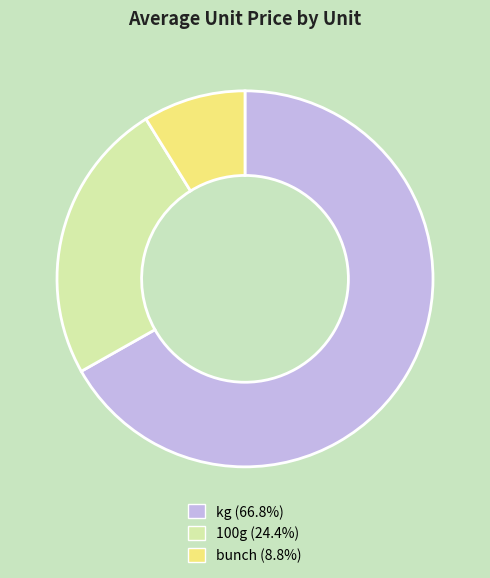

Do 100g (24.4%) and kg (66.8%) together represent more than half of the pie?

Yes